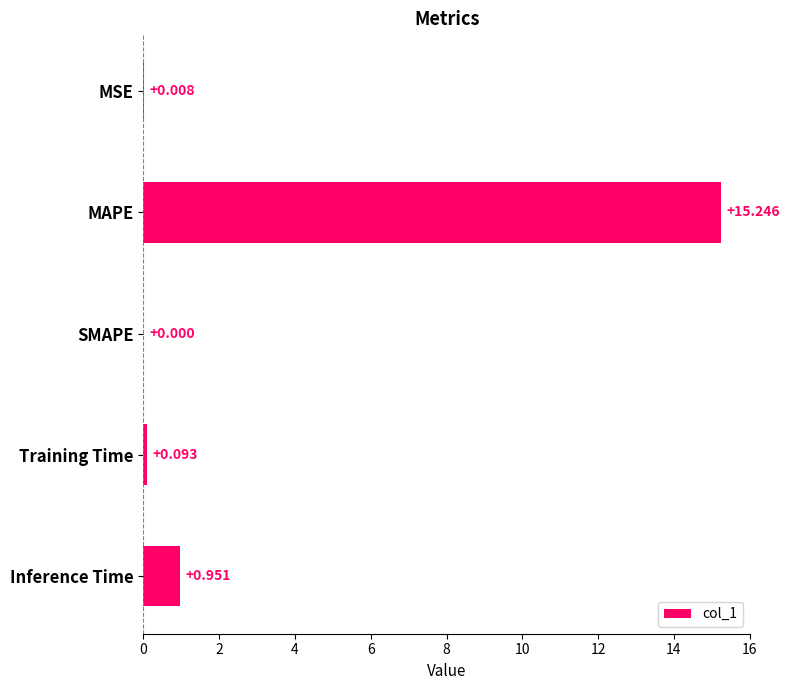

Between MAPE and Training Time, which is larger?

MAPE